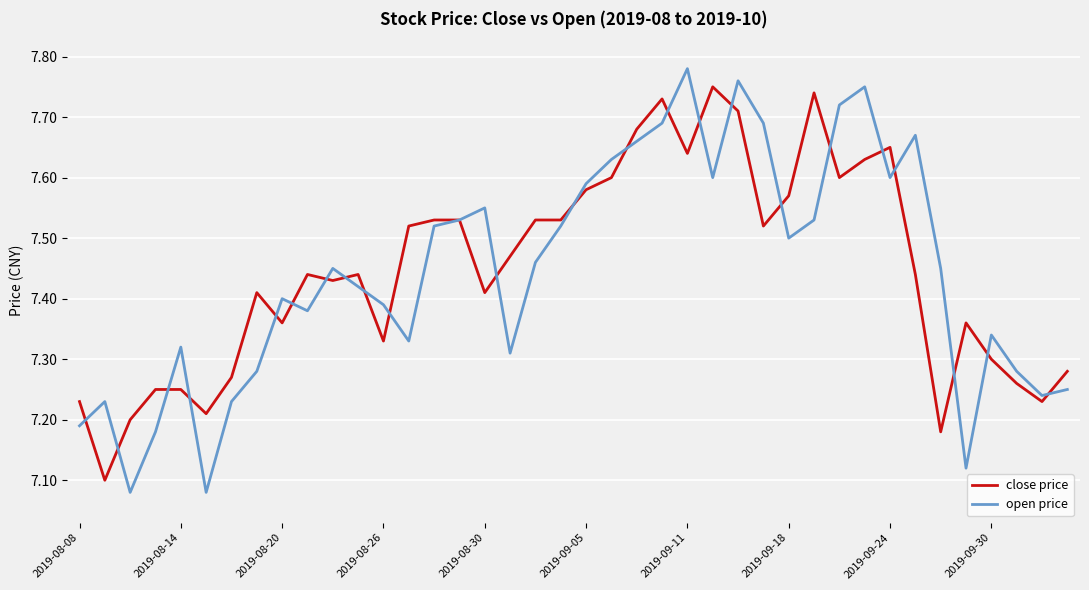

Which series has the widest spread of values?

open price